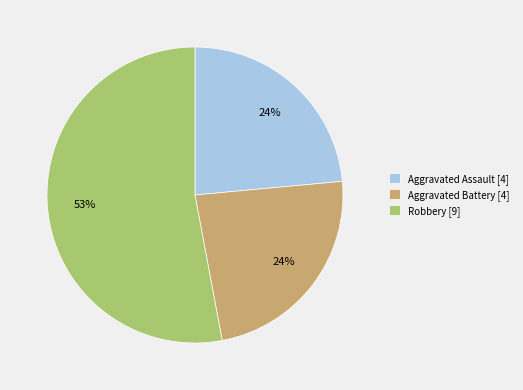

To the nearest percent, what percentage of the pie is Aggravated Assault [4]?

24%